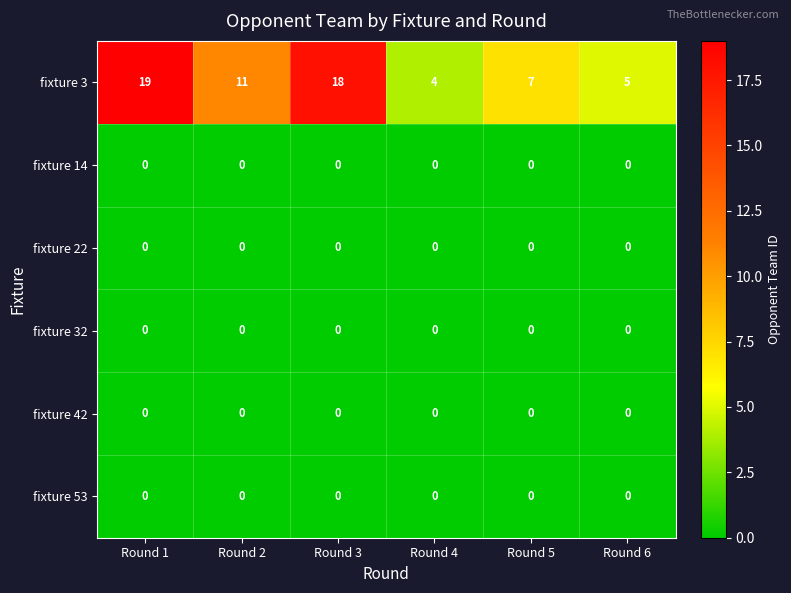

What is the sum of the fixture 3 values at Round 3 and Round 5?

25